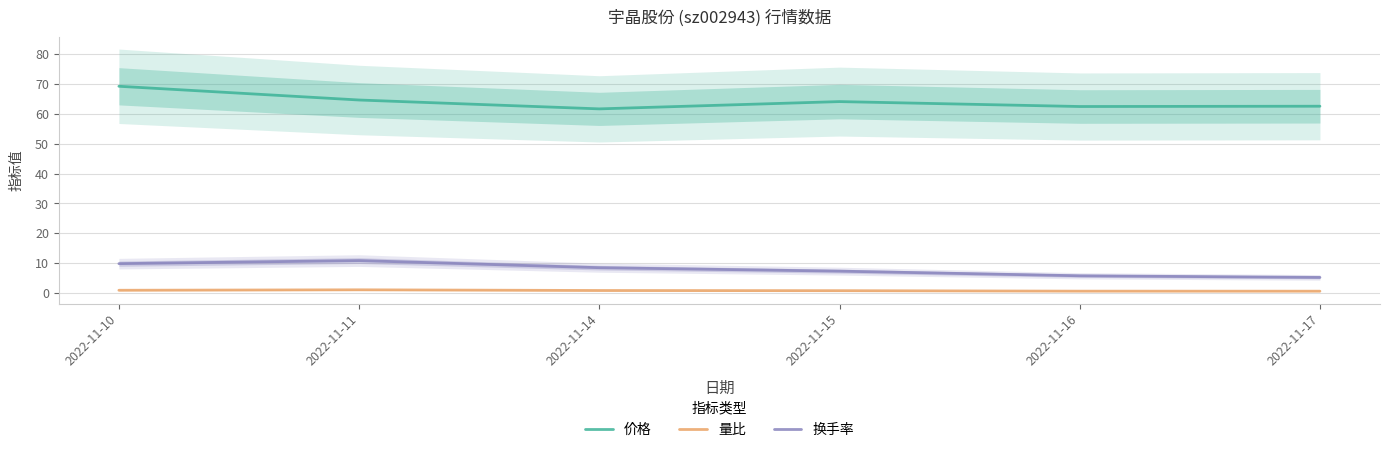

At which category does 换手率 reach its first local peak?

2022-11-11